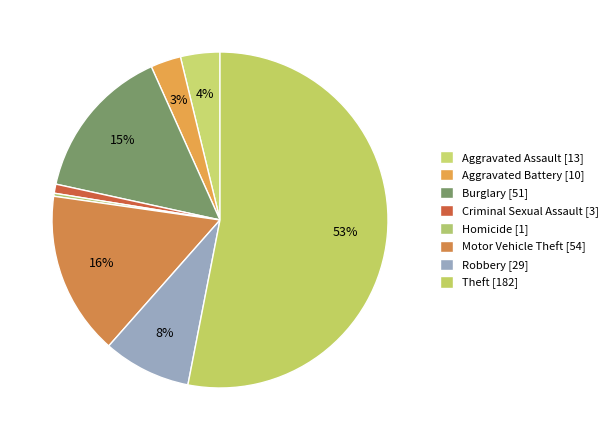

To the nearest percent, what is the difference between the largest and smallest slice percentages?

53%